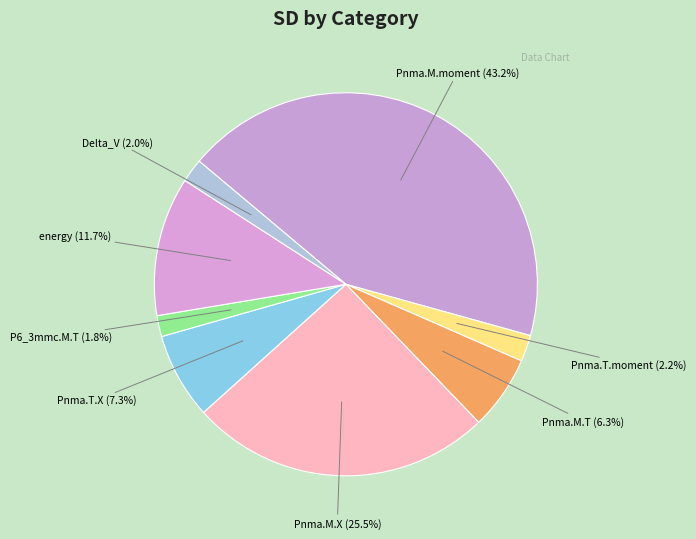

To the nearest percent, what portion does Pnma.M.moment represent?

43%